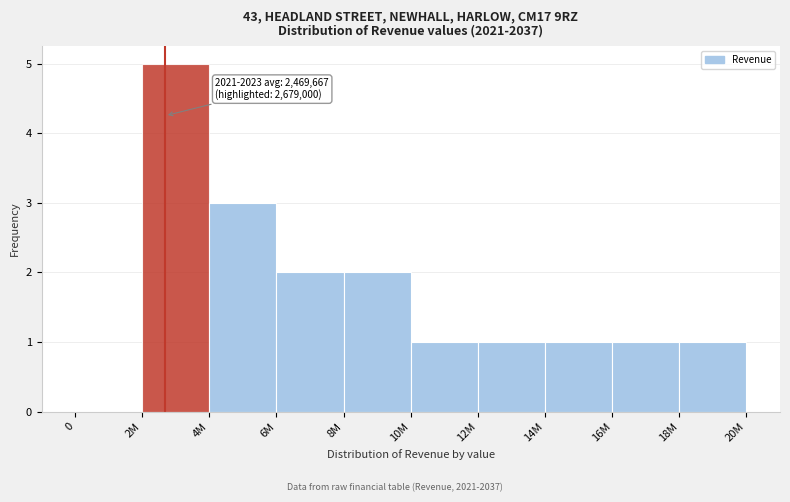

Reading right to left, transcribe all the data shown in this chart.

18M=1	16M=1	14M=1	12M=1	10M=1	8M=2	6M=2	4M=3	2M=5	0=0